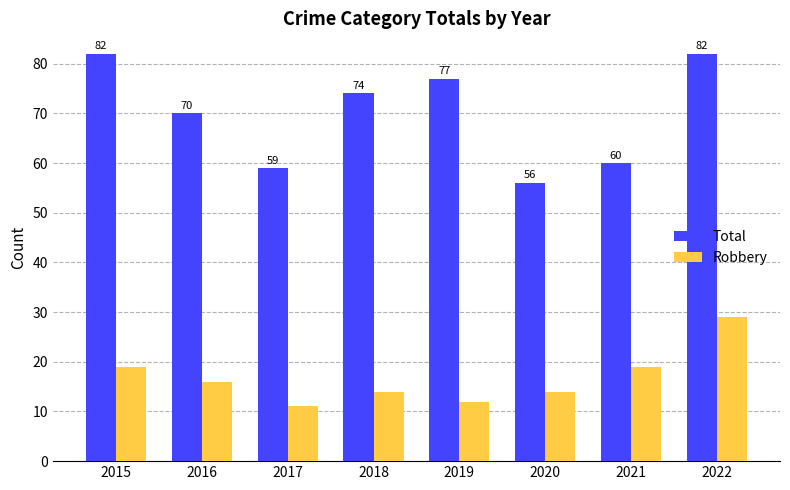

What is the value of the Total bar at the 8th from the left?

82